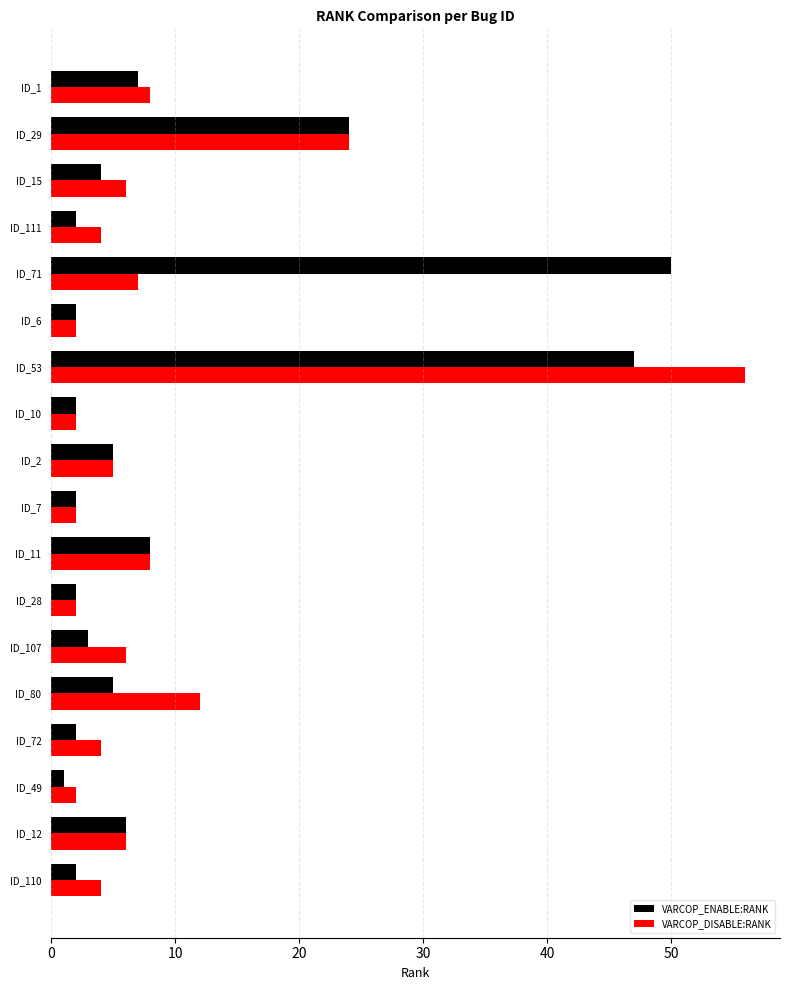

How many values in the VARCOP_ENABLE:RANK series are below 4?

9